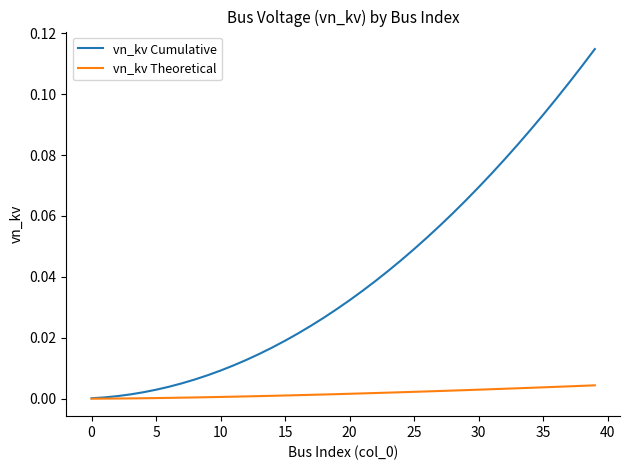

Which series has the largest total across all categories?

vn_kv Cumulative